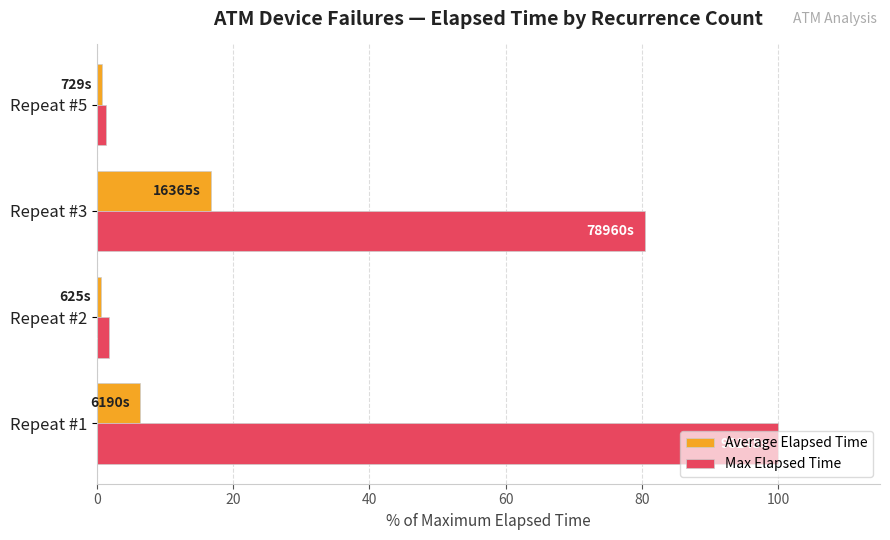

Where is Max Elapsed Time nearest to the value 50?

Repeat #3